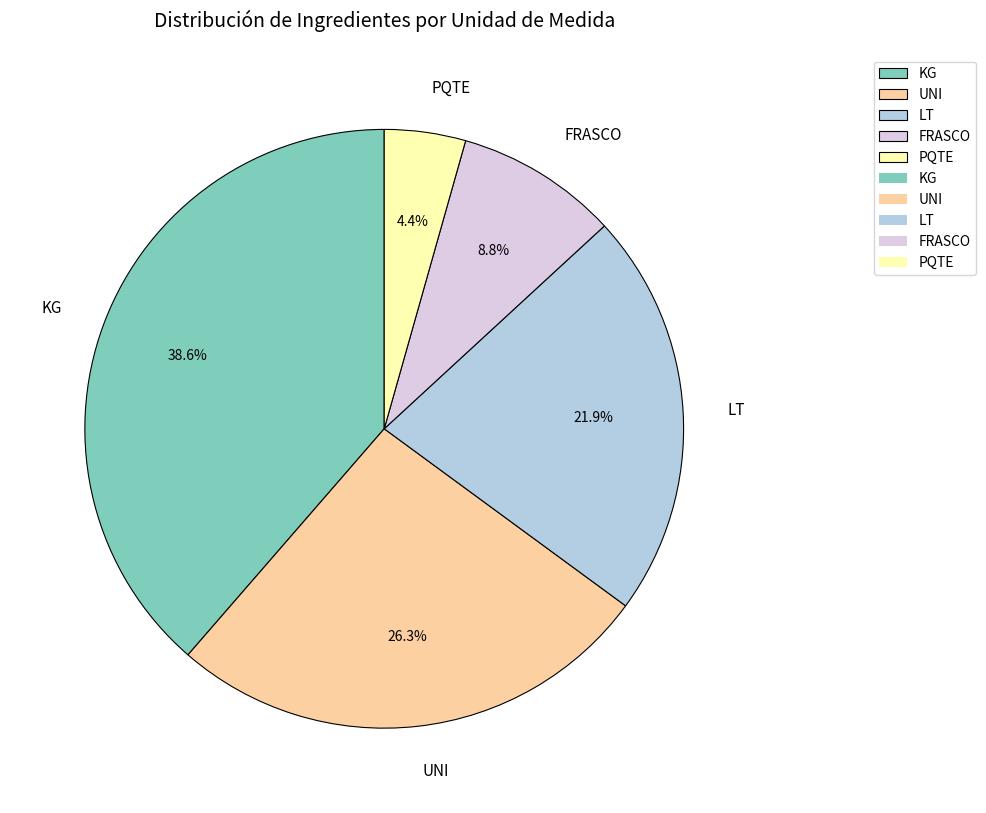

Approximately how many times larger is the value at LT compared to UNI?

0.8